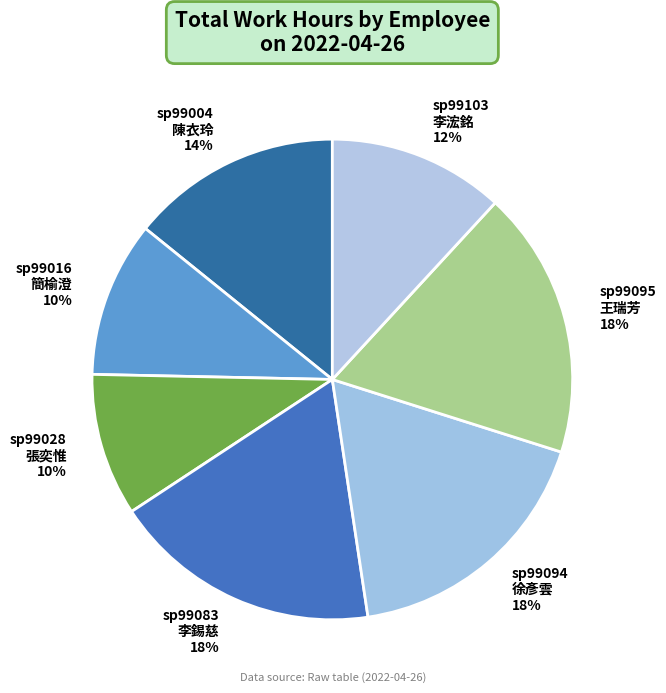

Does any single category account for the majority?

No